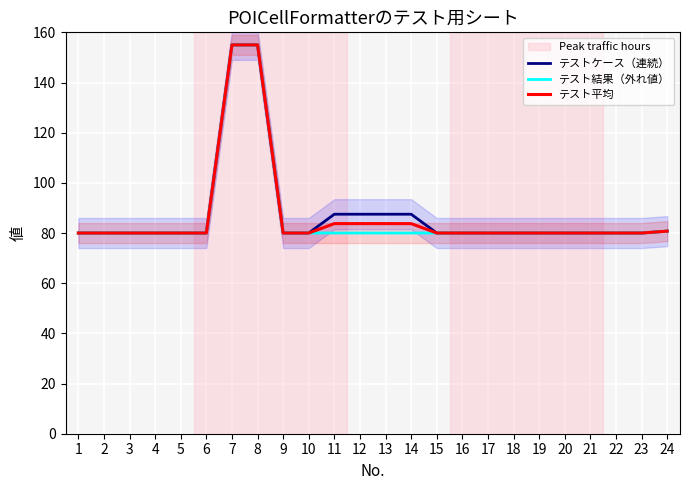

The value of テスト平均 at 8 is 233.8. True or false?

False